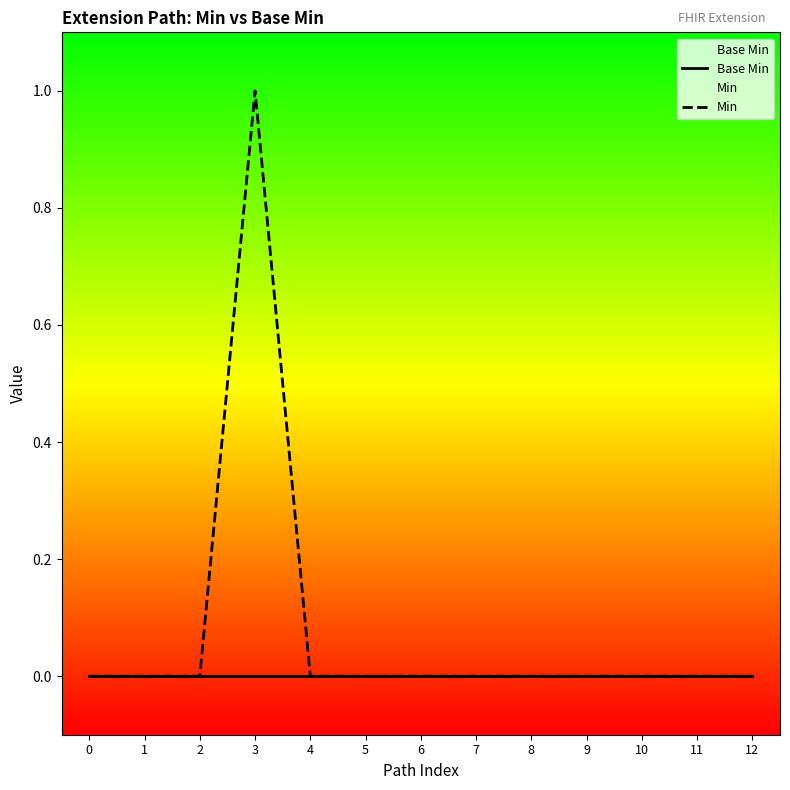

How many Min values are between 0 and 1?

13